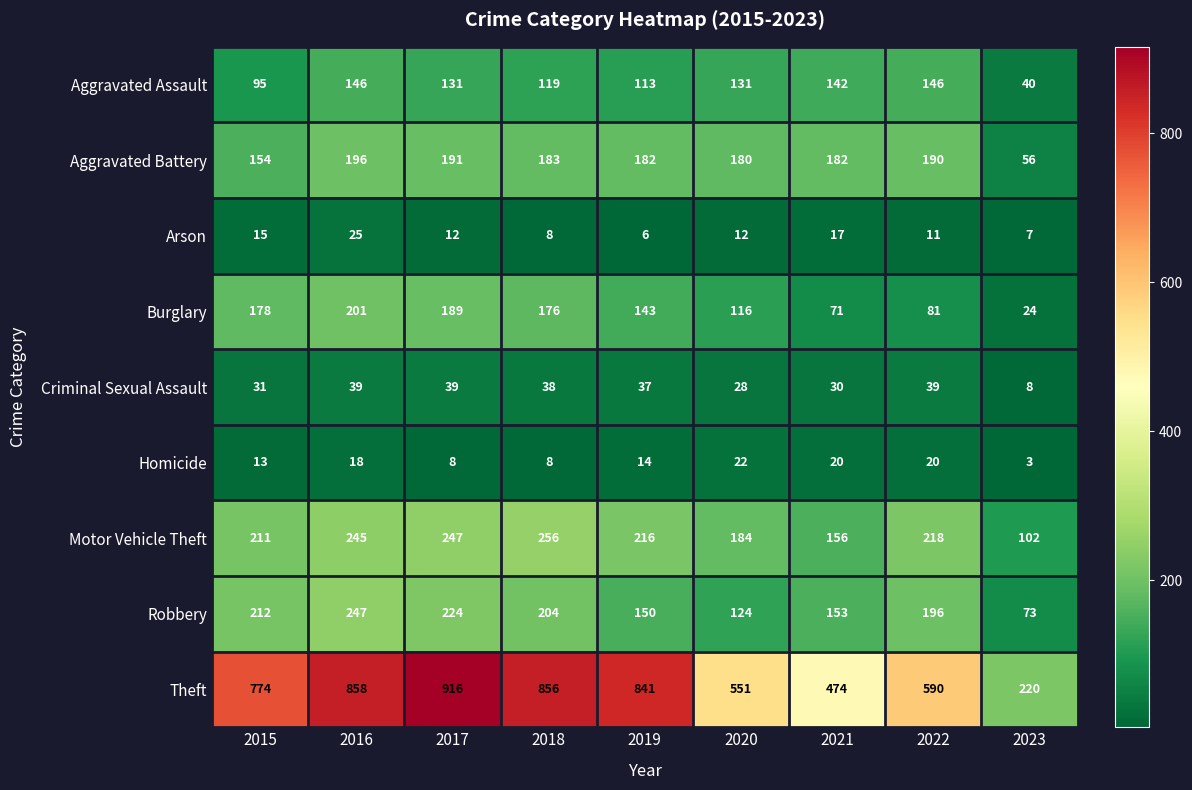

At 2021, list the series in order from largest to smallest.

Theft, Aggravated Battery, Motor Vehicle Theft, Robbery, Aggravated Assault, Burglary, Criminal Sexual Assault, Homicide, Arson